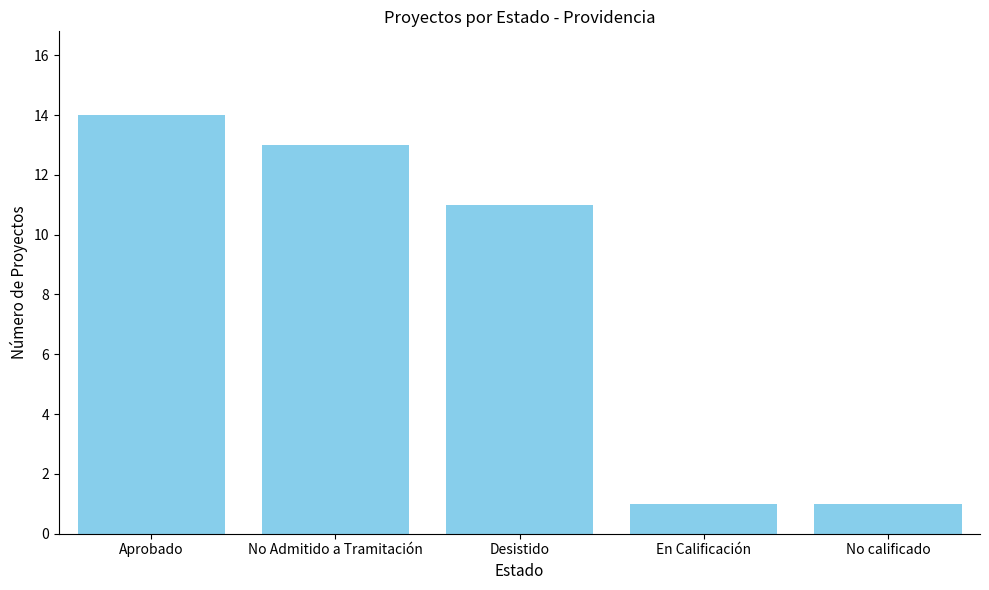

What is the sum of all values?

40